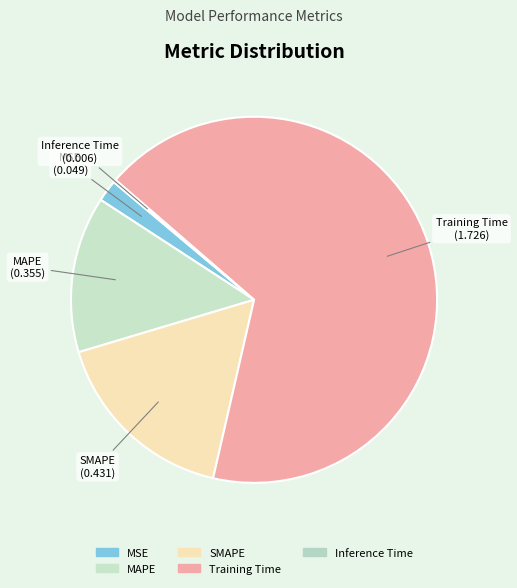

Which slice is the largest?

Training Time